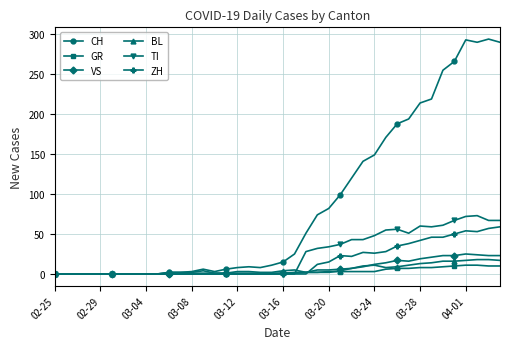

Which series has the largest range (max minus min)?

CH